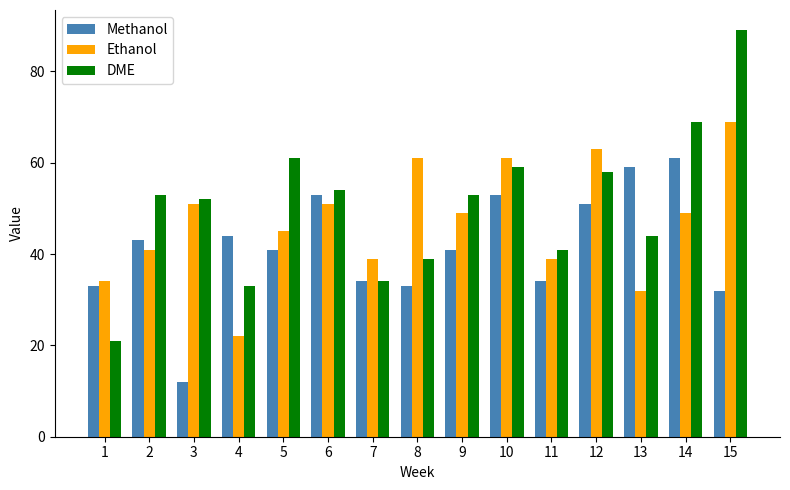

What is the difference between the highest and lowest values at 4?

22